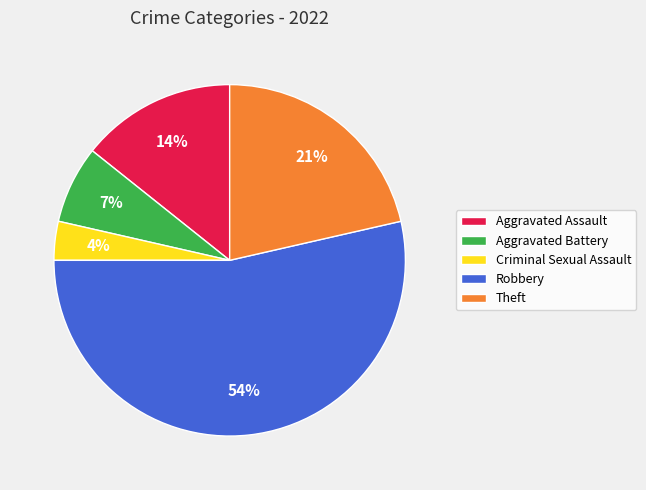

True or false: Aggravated Battery accounts for 7% of the total.

True